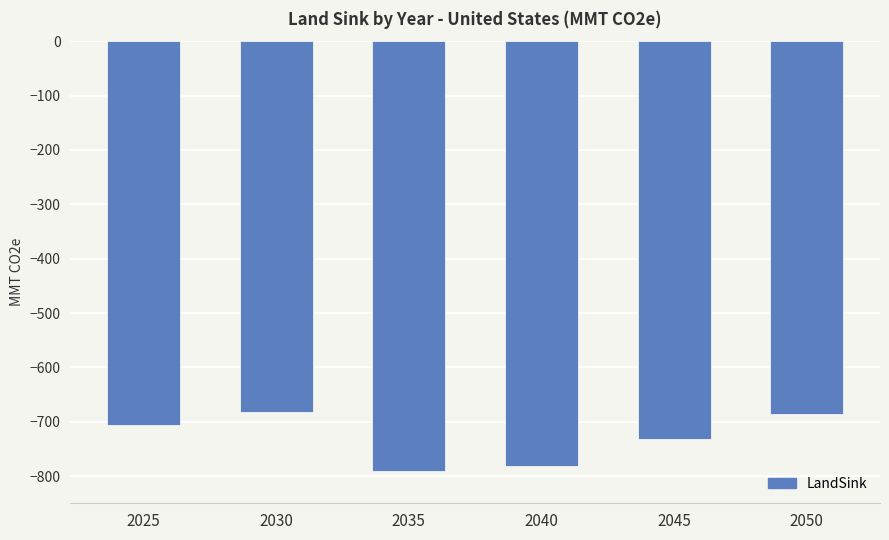

What is the minimum value shown in the chart?

-790.9